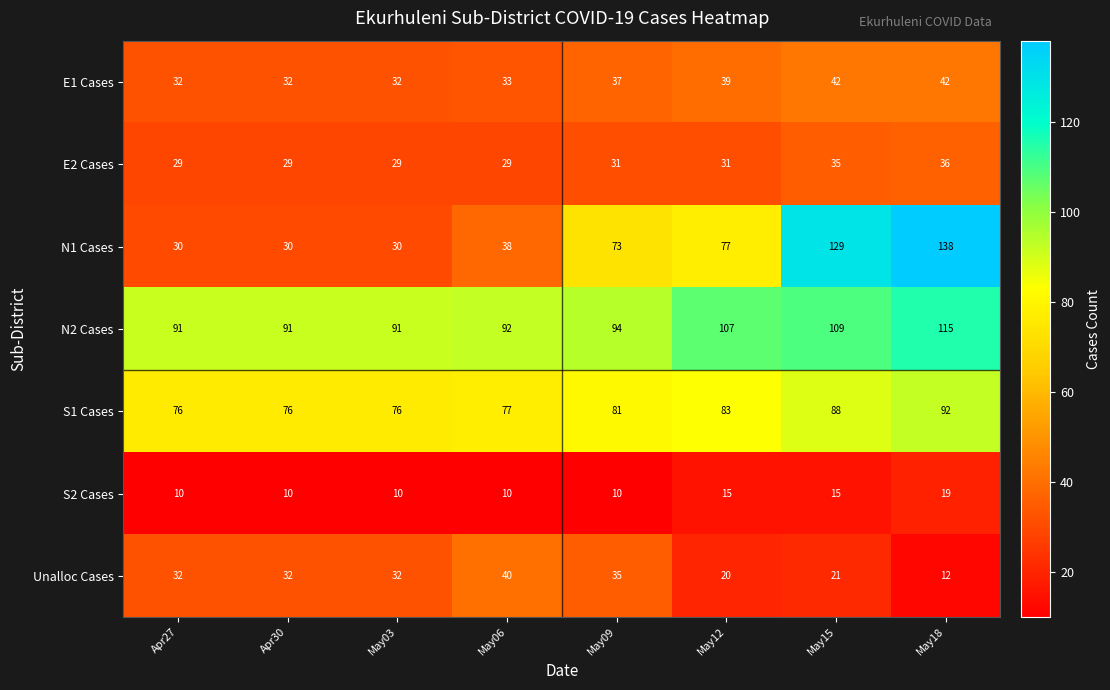

At which category is the sum across all series the highest?

May18